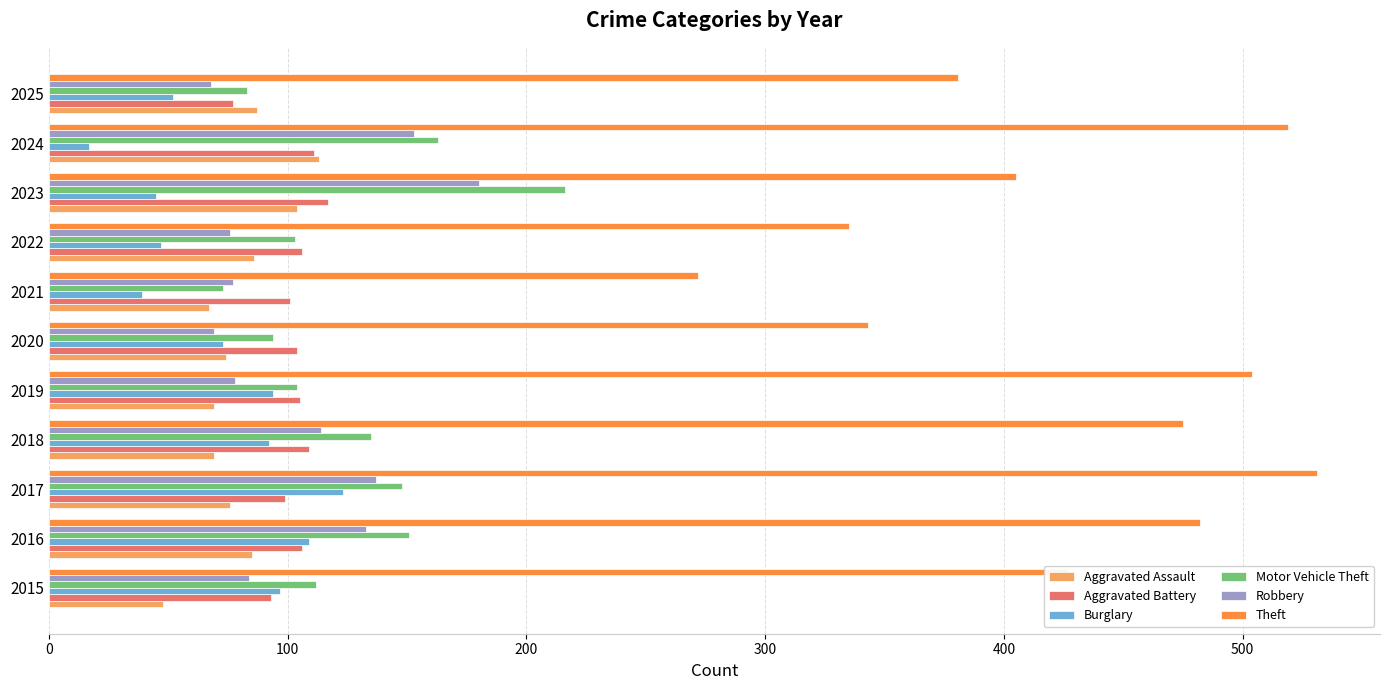

Count the number of categories in the chart.

11